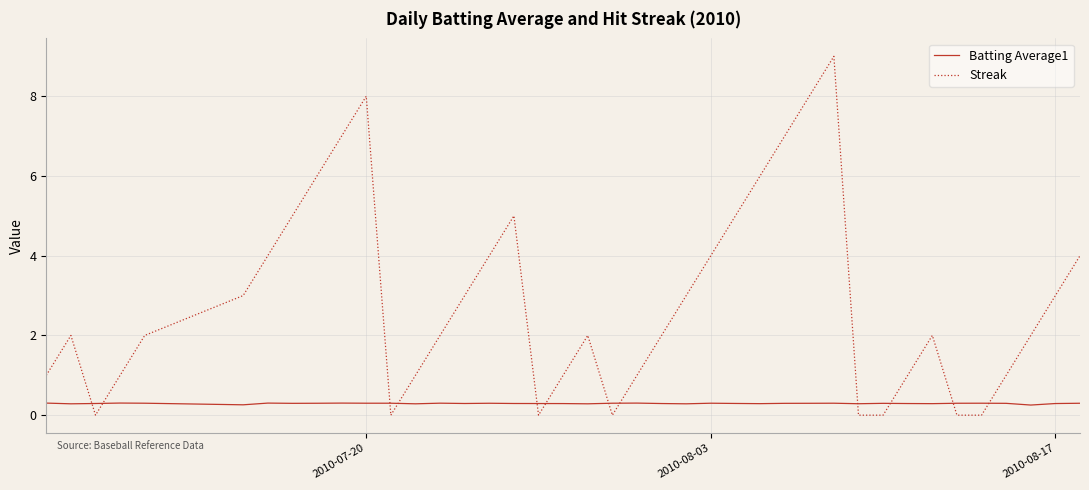

Which series has the largest total across all categories?

Streak